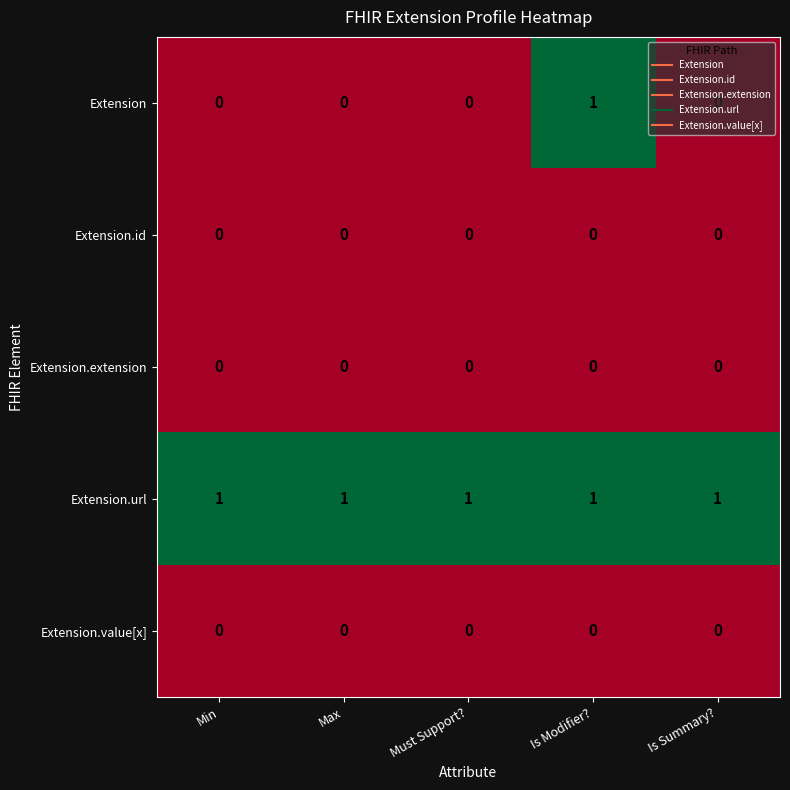

How many data points does each series have?

5